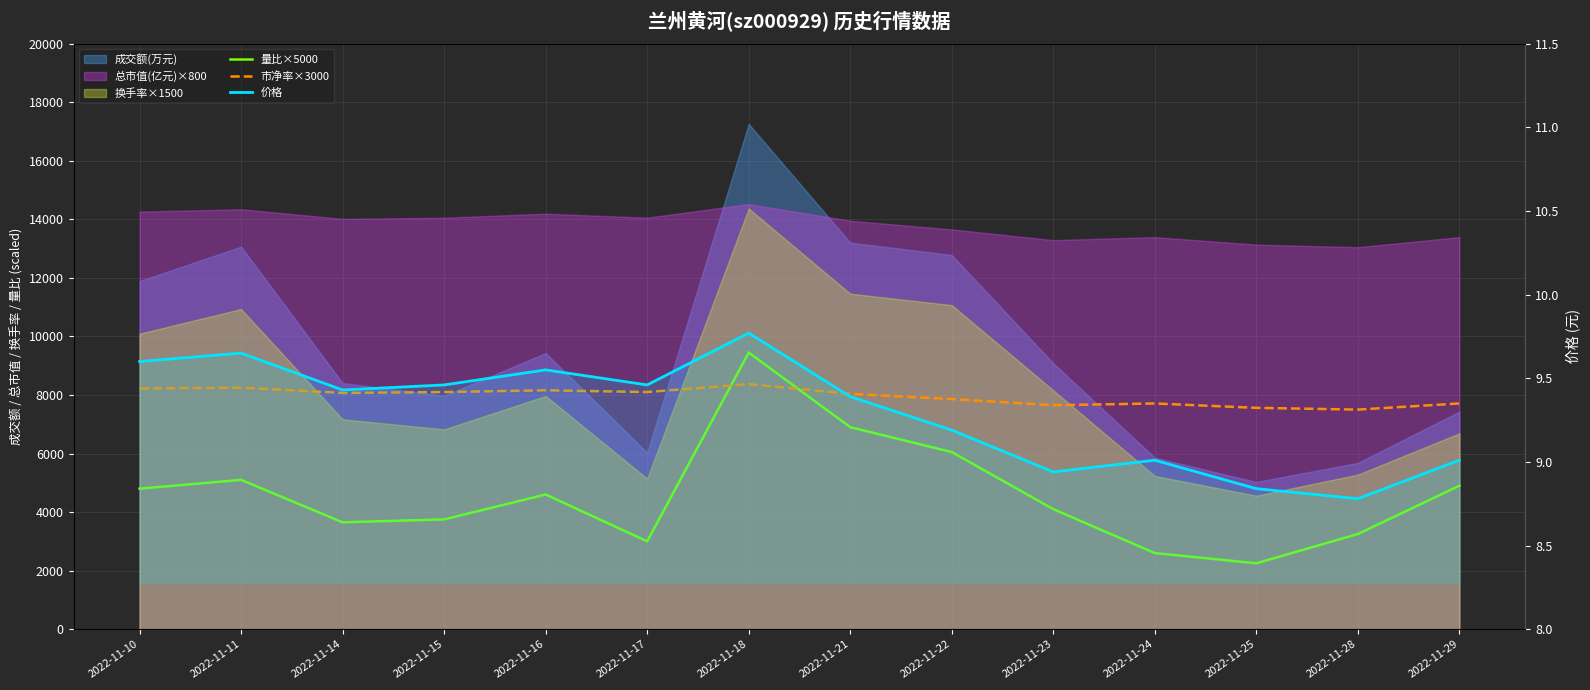

In 量比×5000, how many points are lower than both neighbors (excluding endpoints)?

3